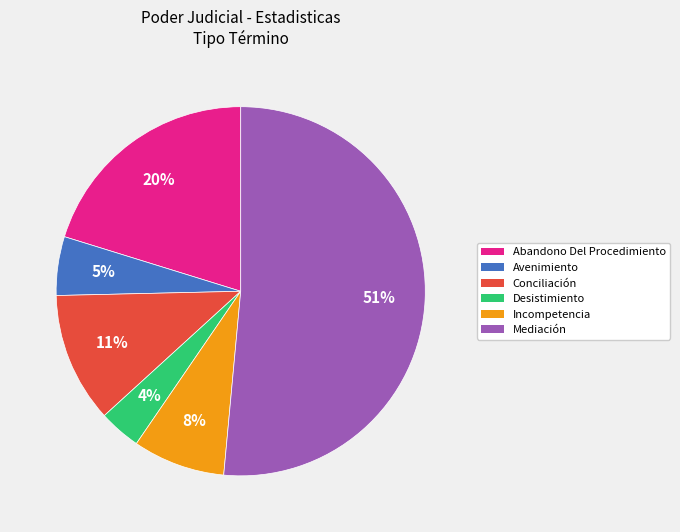

Between Conciliación and Incompetencia, which is larger?

Conciliación